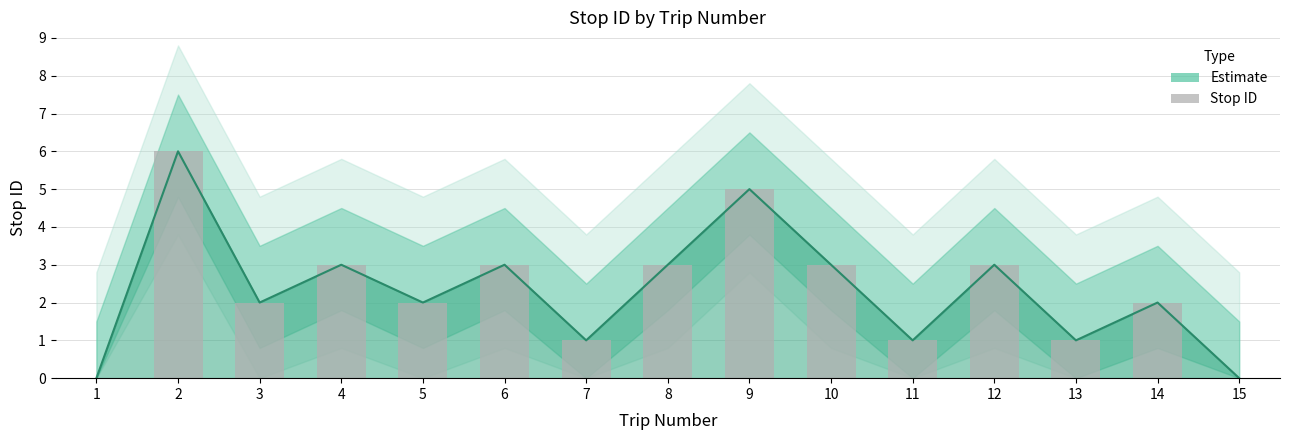

At which category does the chart reach its peak across all series?

2